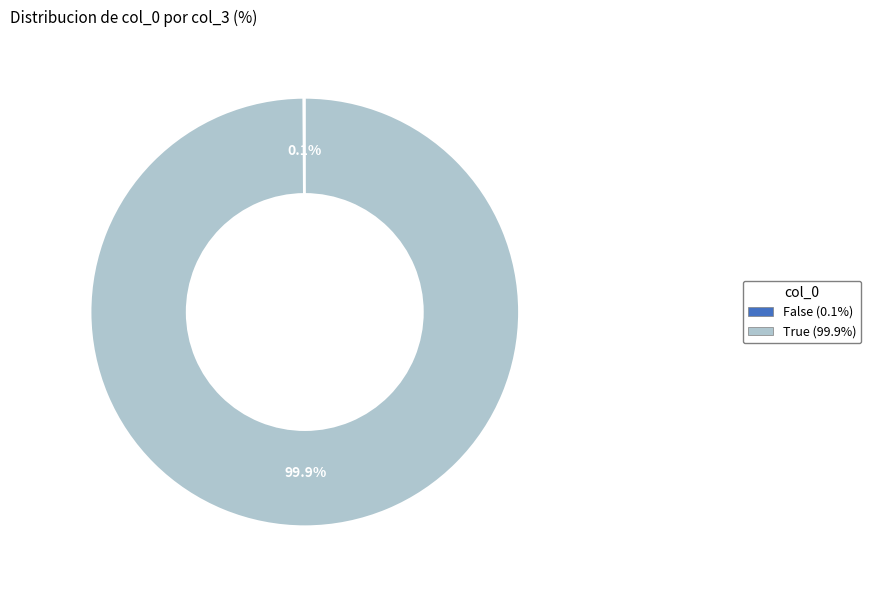

What portion of the pie excludes True?

0.1%